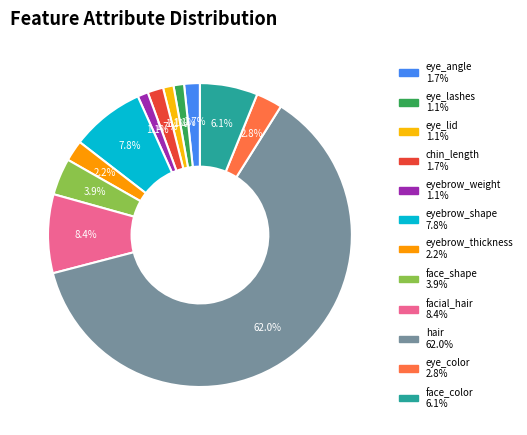

What is the largest slice in the pie chart?

hair